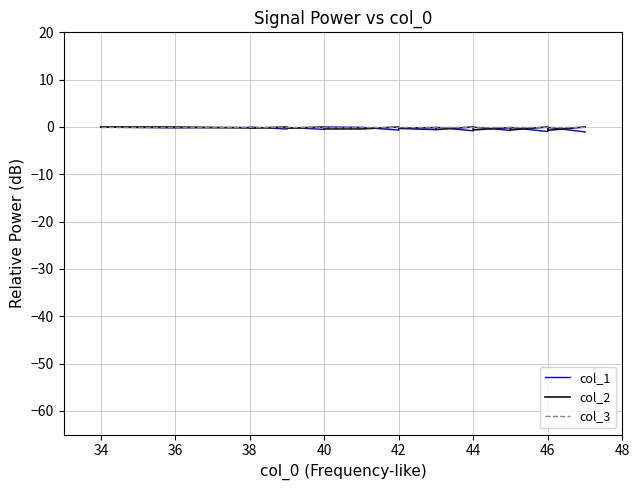

List the series in order of their peak value, lowest first.

col_1, col_2, col_3